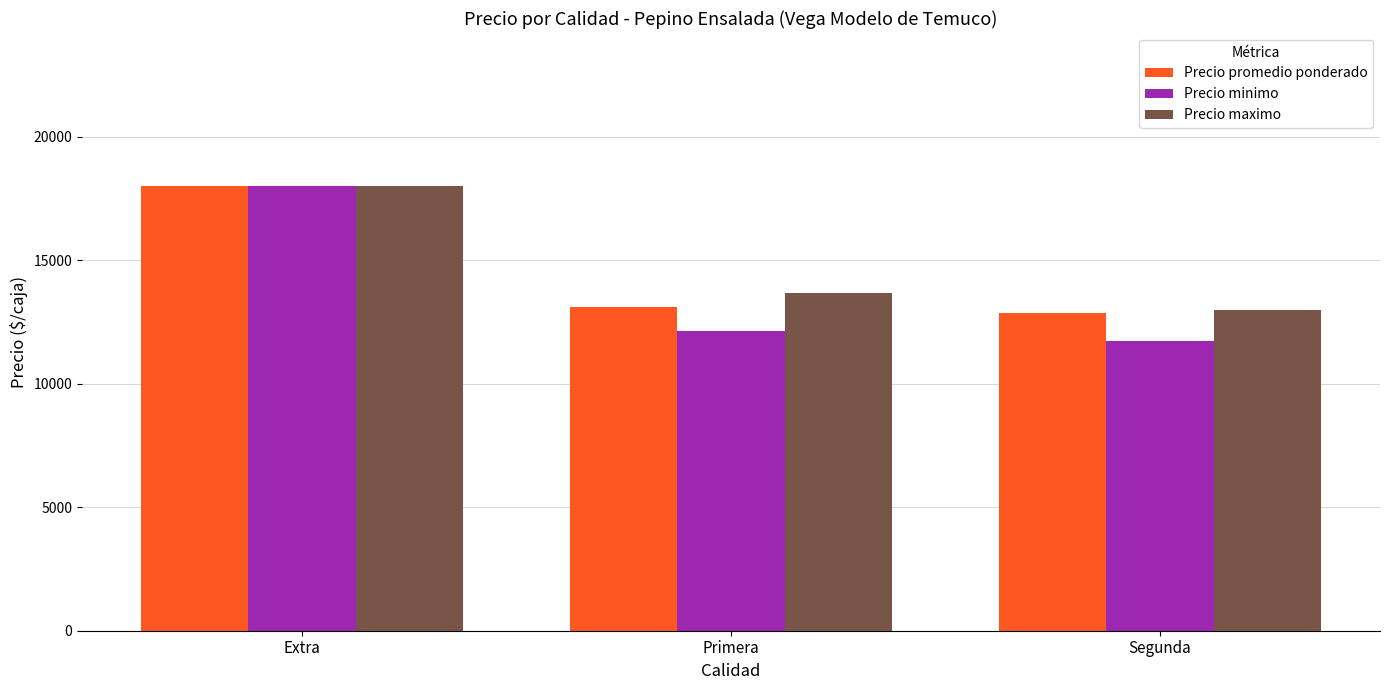

What is the approximate value of Precio maximo at Segunda, to the nearest 50?

13000